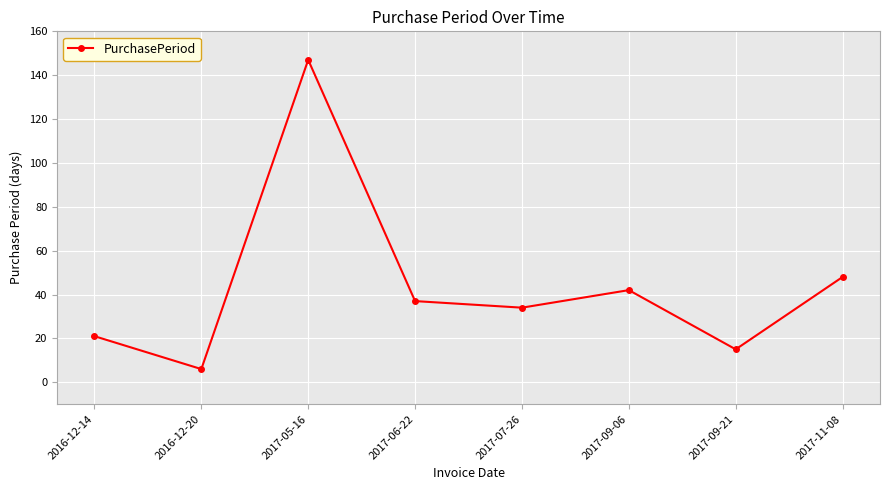

Count the number of categories in the chart.

8